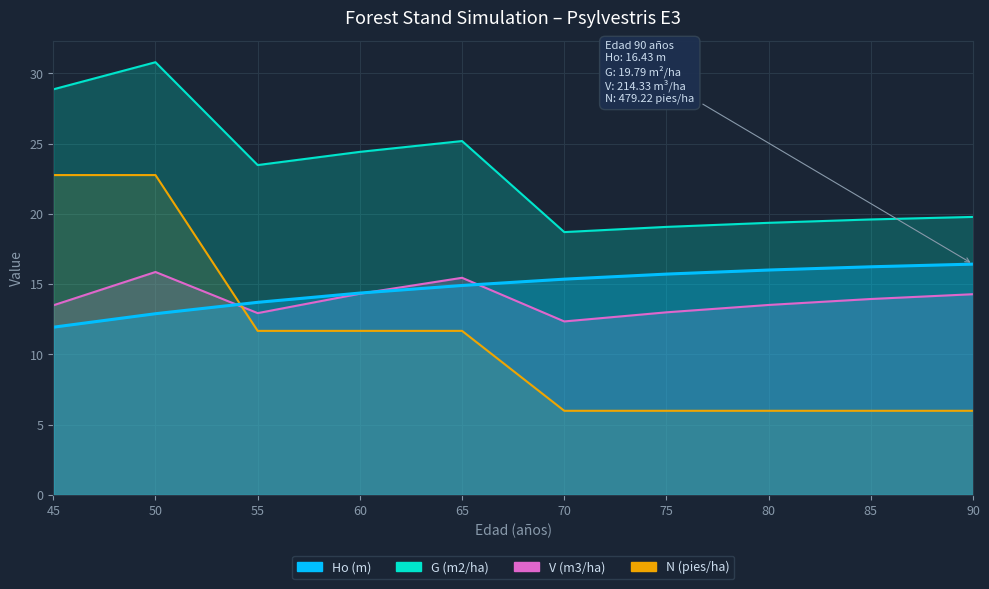

What is the sum of all N (pies/ha) values?

110.5